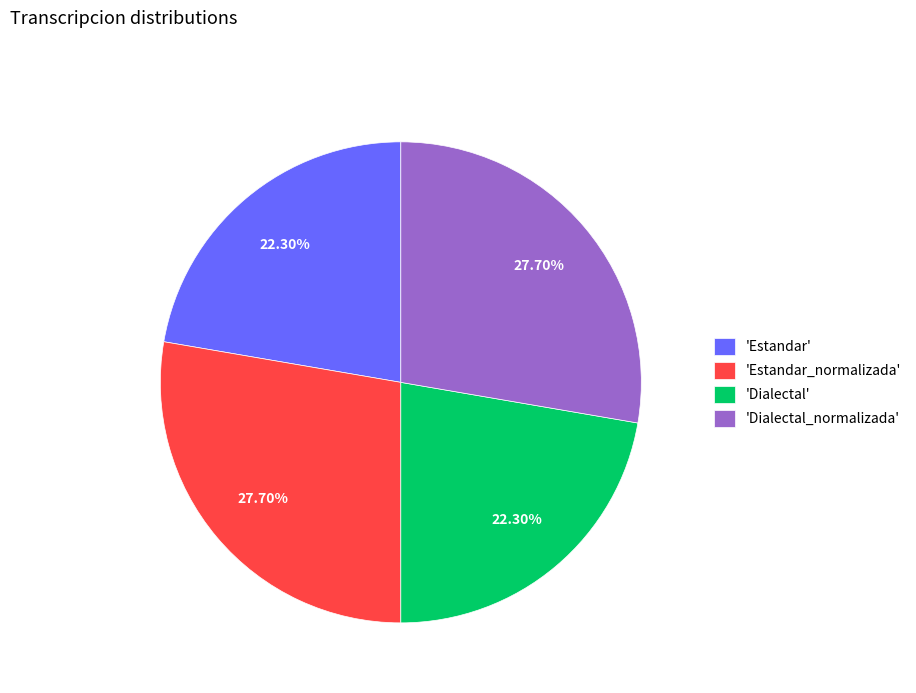

Do 'Dialectal' and 'Estandar' together represent more than half of the pie?

No